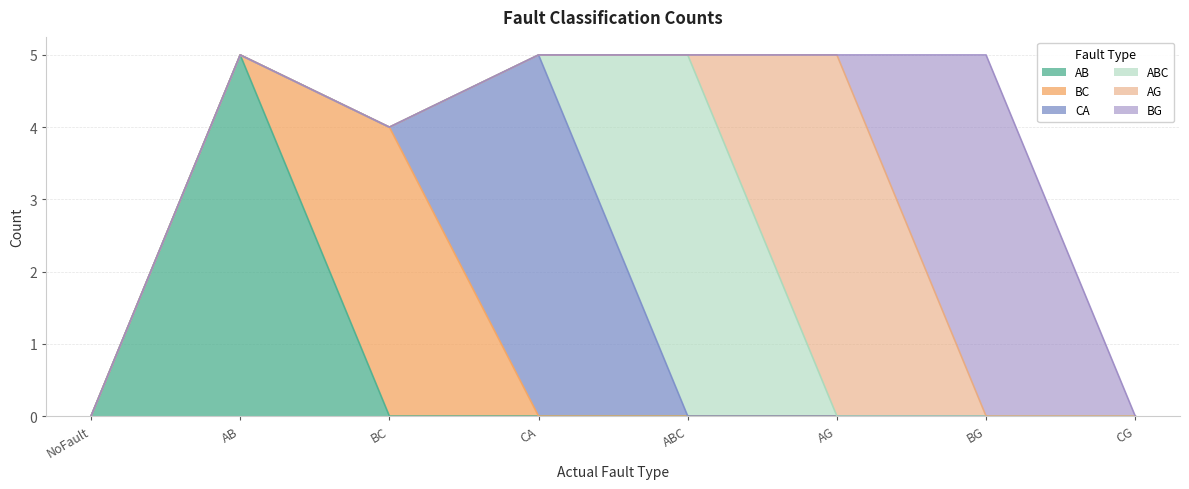

What is the sum of all AG values?

5